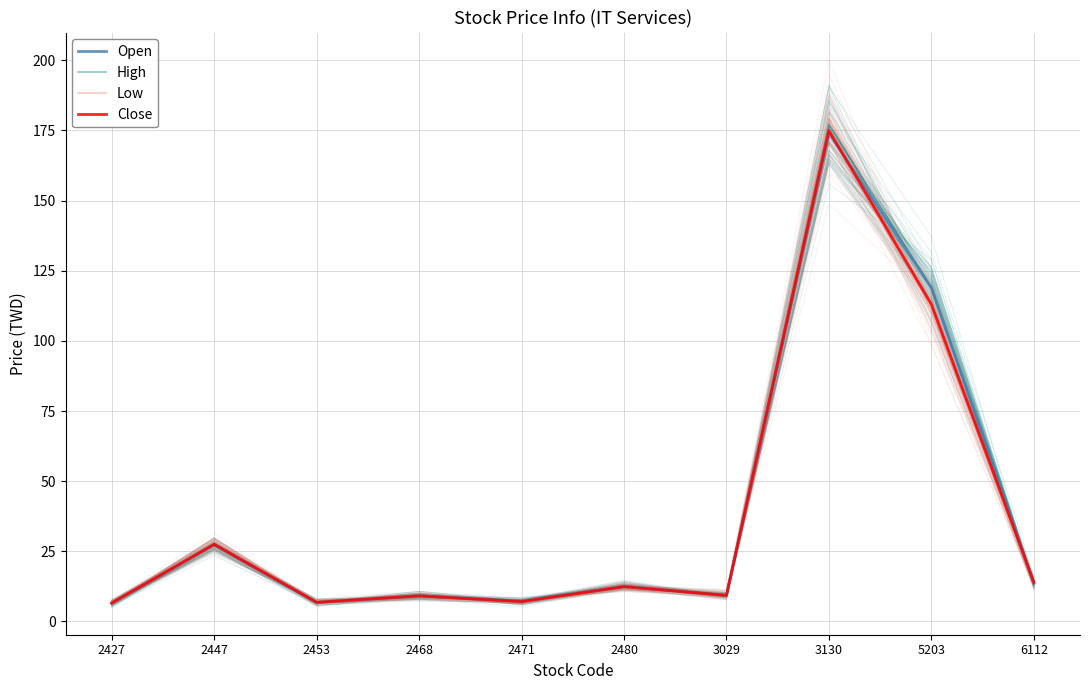

Which category has the lowest value across all series?

2427